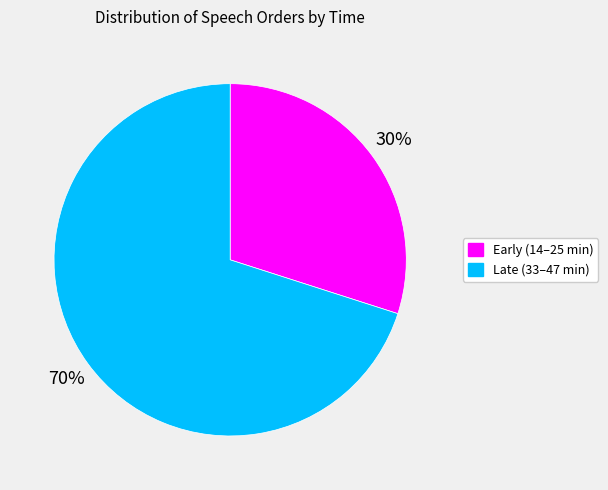

To the nearest percent, what is the average slice percentage?

50%